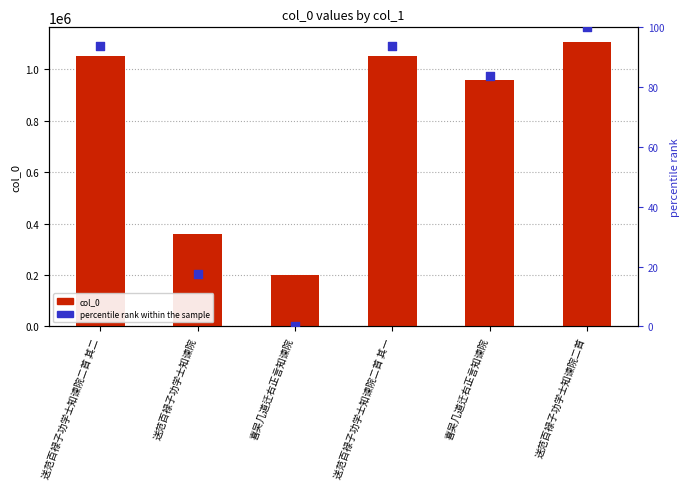

What is the total value across all series at 喜吴几道迁右正言知谏院?

200854.0